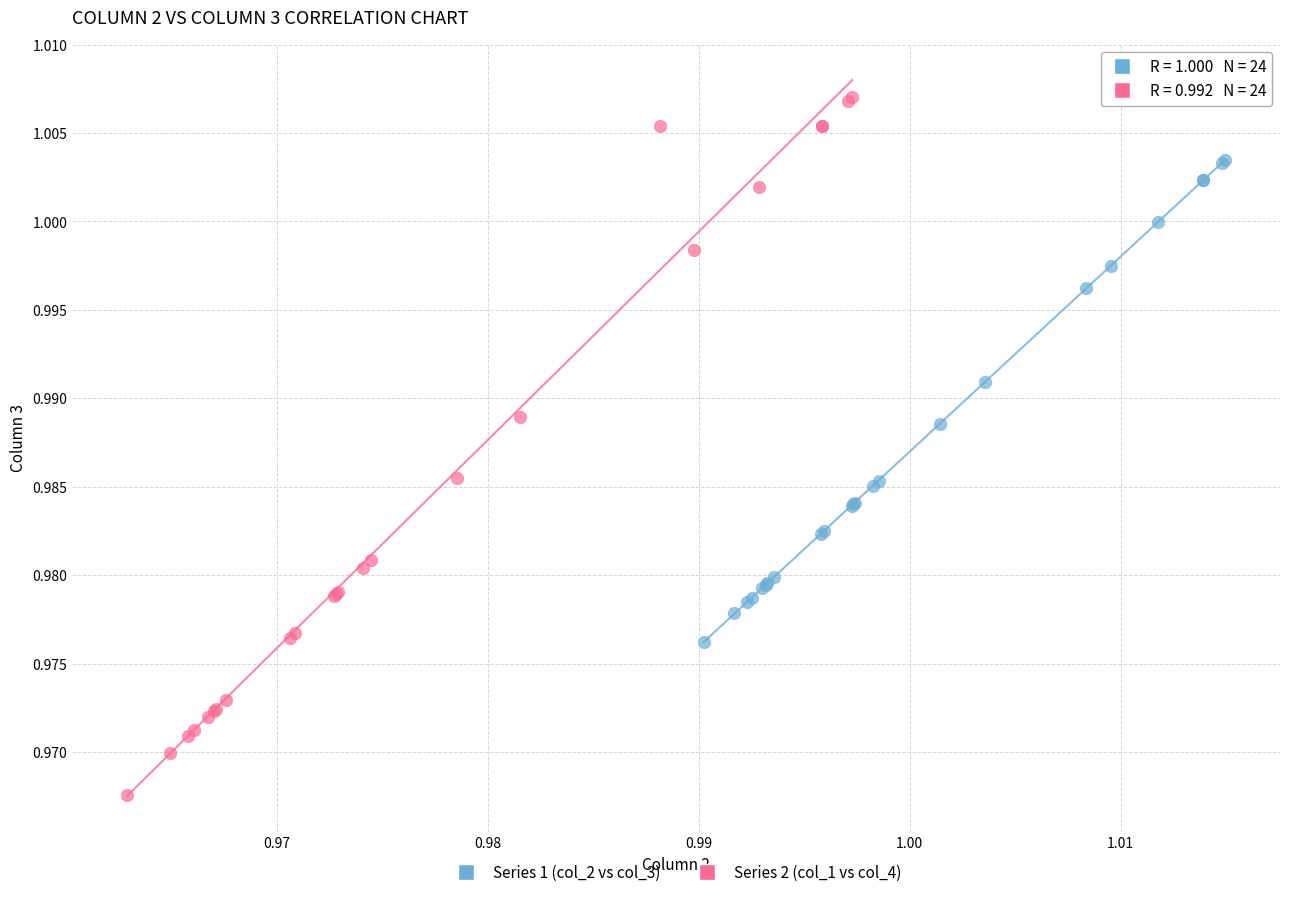

Which series contains the highest Y value?

Series 2 (col_1 vs col_4)